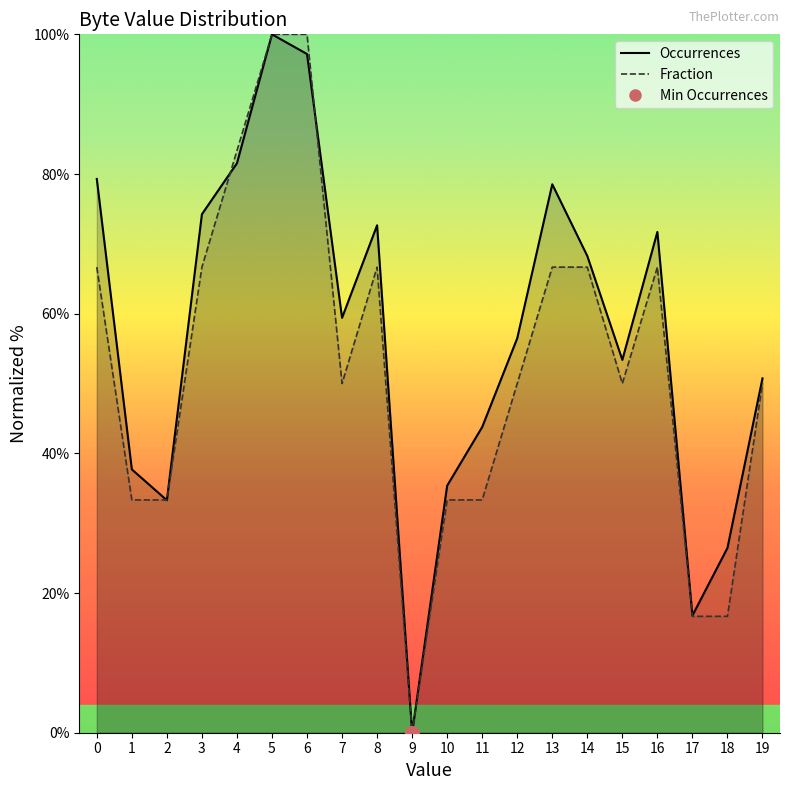

What is the difference between the maximum and minimum values in the Occurrences series?

100.0